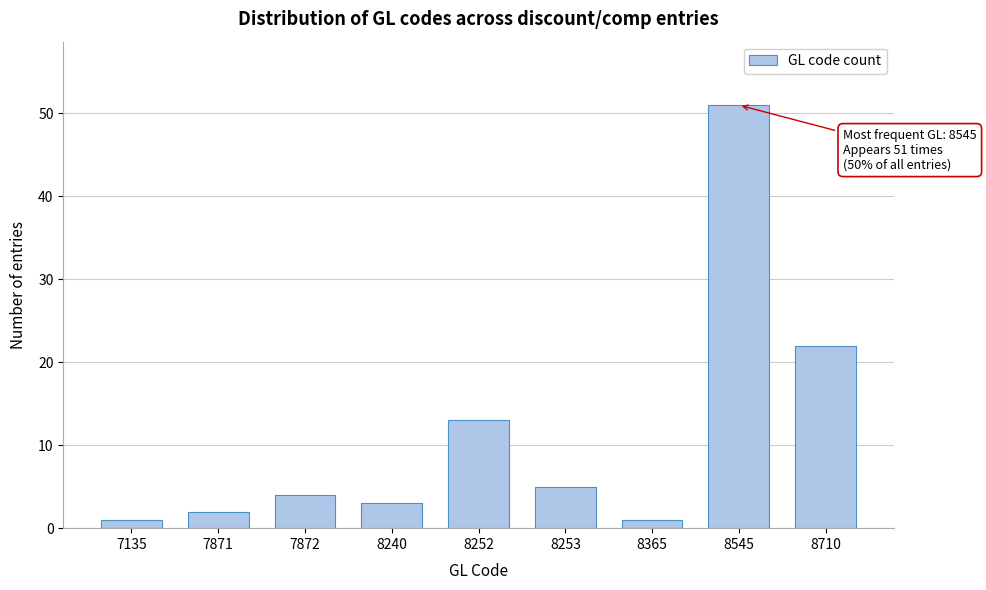

Reading right to left, list all the values displayed in this chart.

8710=22	8545=51	8365=1	8253=5	8252=13	8240=3	7872=4	7871=2	7135=1